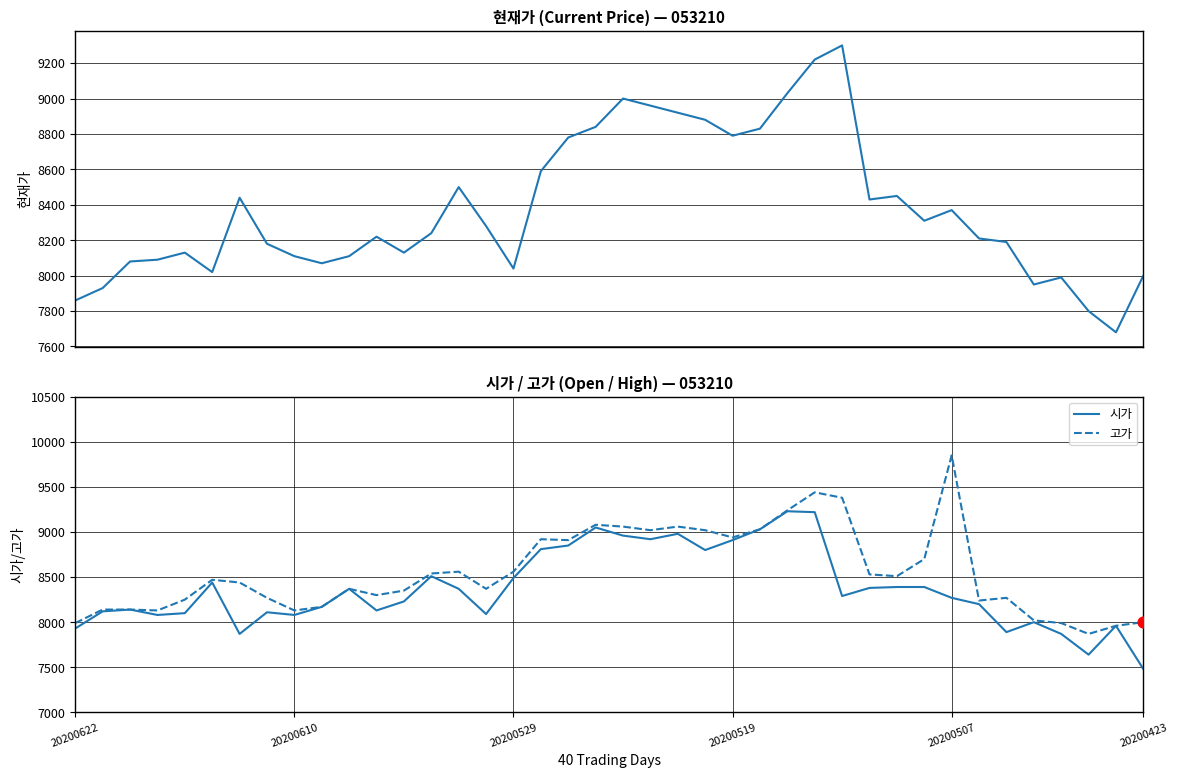

Is the value of 현재가 at 30 greater than the value of 시가 at 17?

No